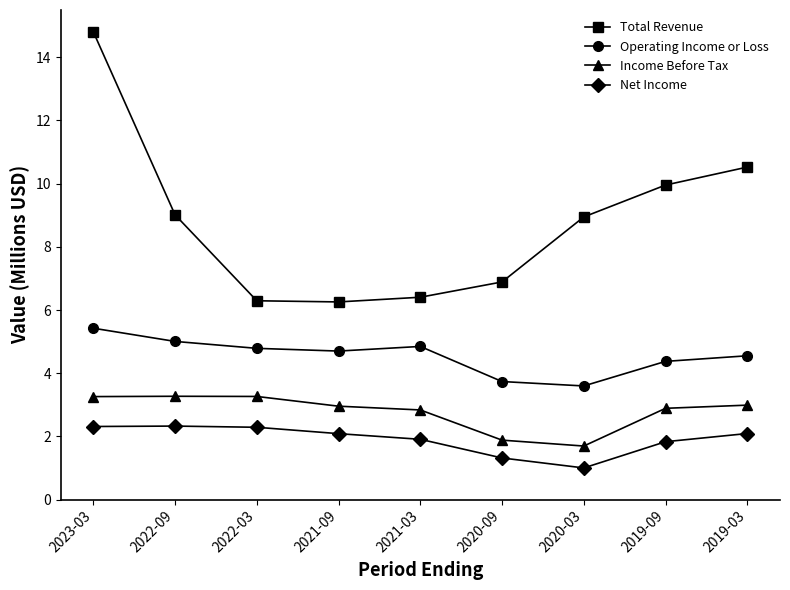

In Net Income, how many points are lower than both neighbors (excluding endpoints)?

1